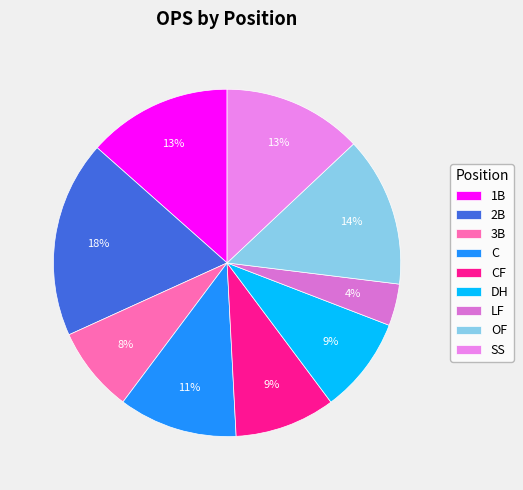

How many slices are in this pie chart?

9